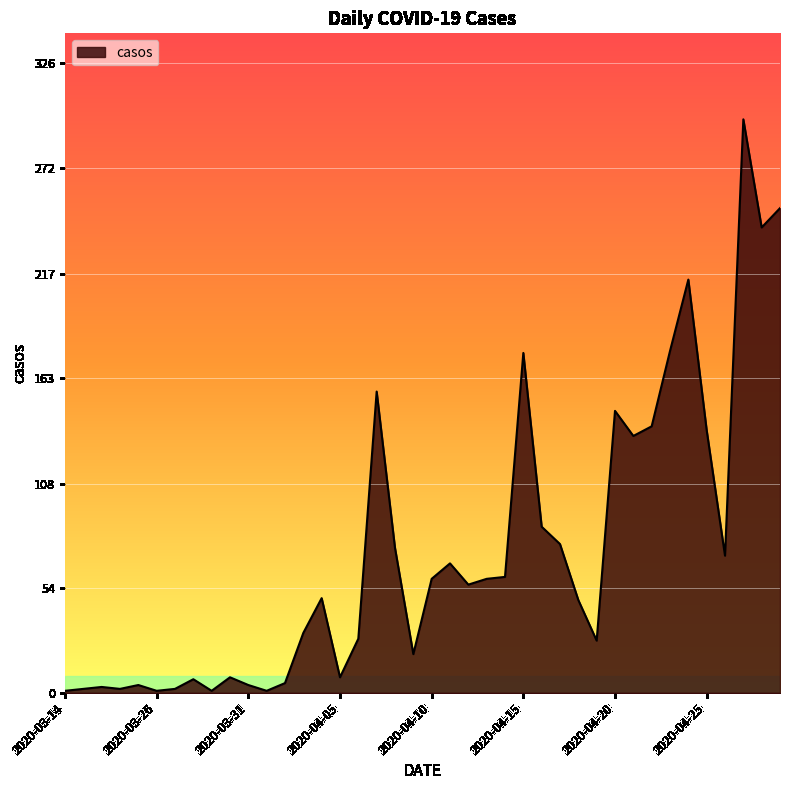

What is the maximum value shown in the chart?

297